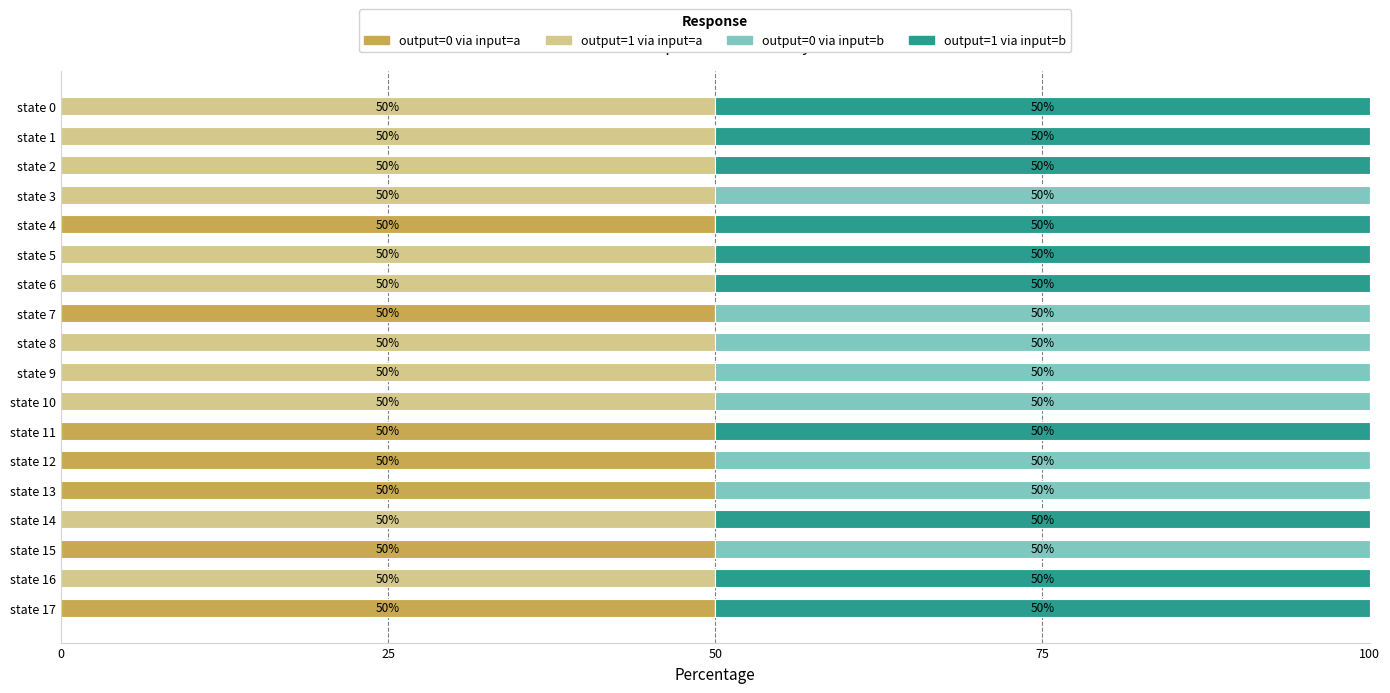

How many categories are shown in the chart?

18